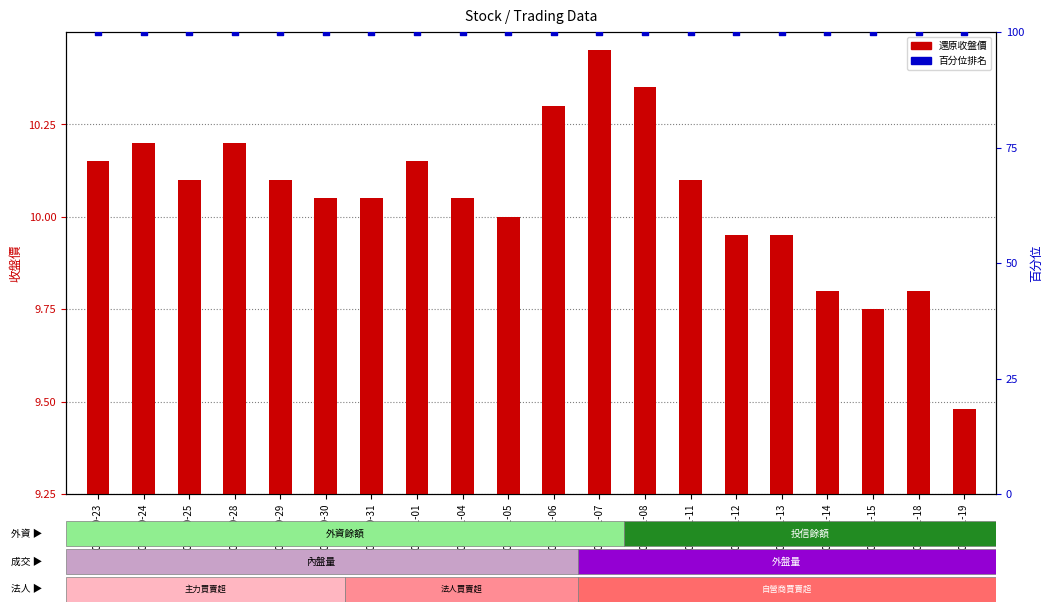

At how many categories does at least one series exceed 55?

20